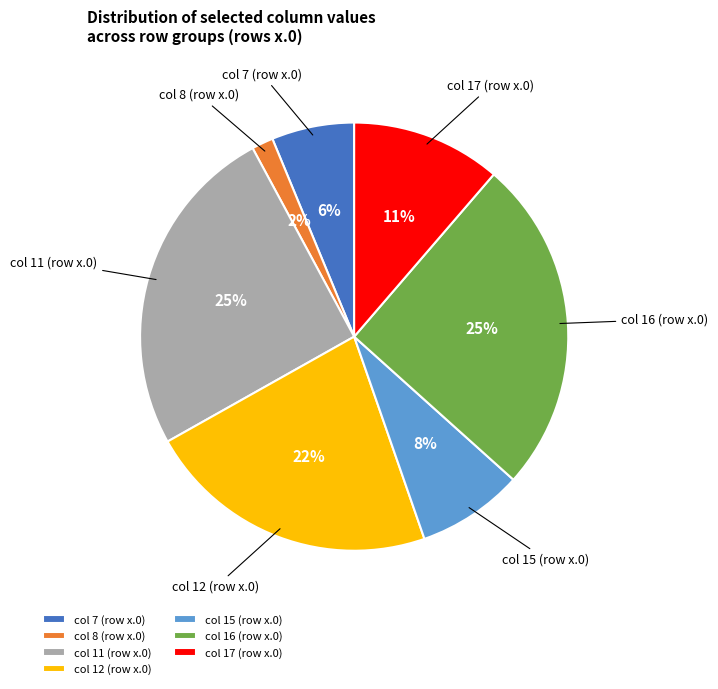

Is there any slice that represents more than half of the pie?

No